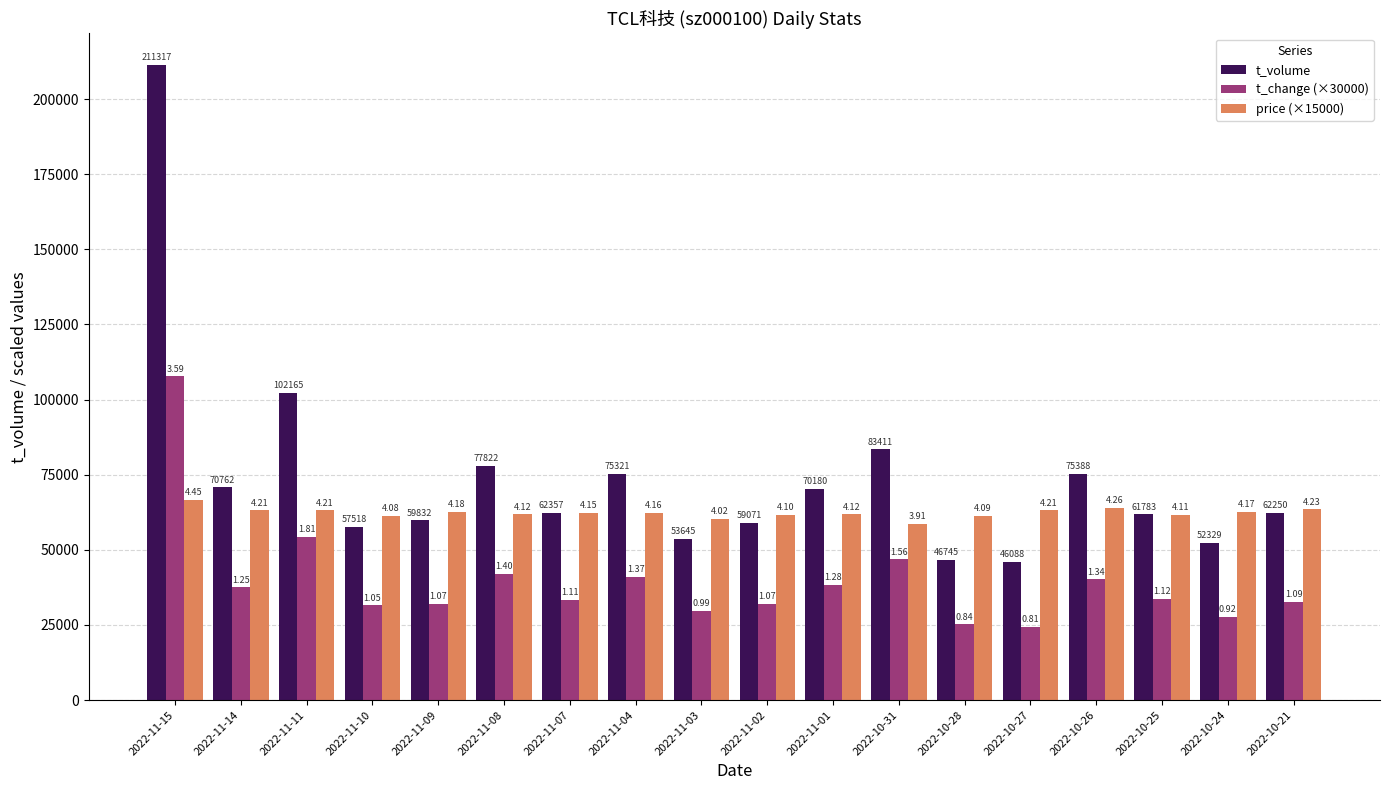

What are all the series names shown in the legend?

t_volume, t_change (×30000), price (×15000)